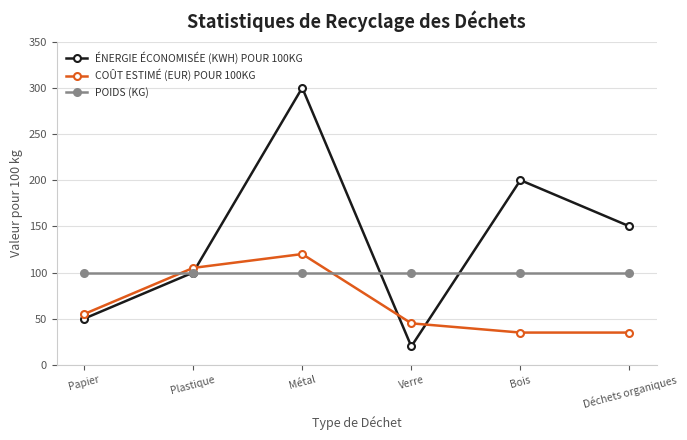

List the series in order of their peak value, lowest first.

POIDS (KG), COÛT ESTIMÉ (EUR) POUR 100KG, ÉNERGIE ÉCONOMISÉE (KWH) POUR 100KG